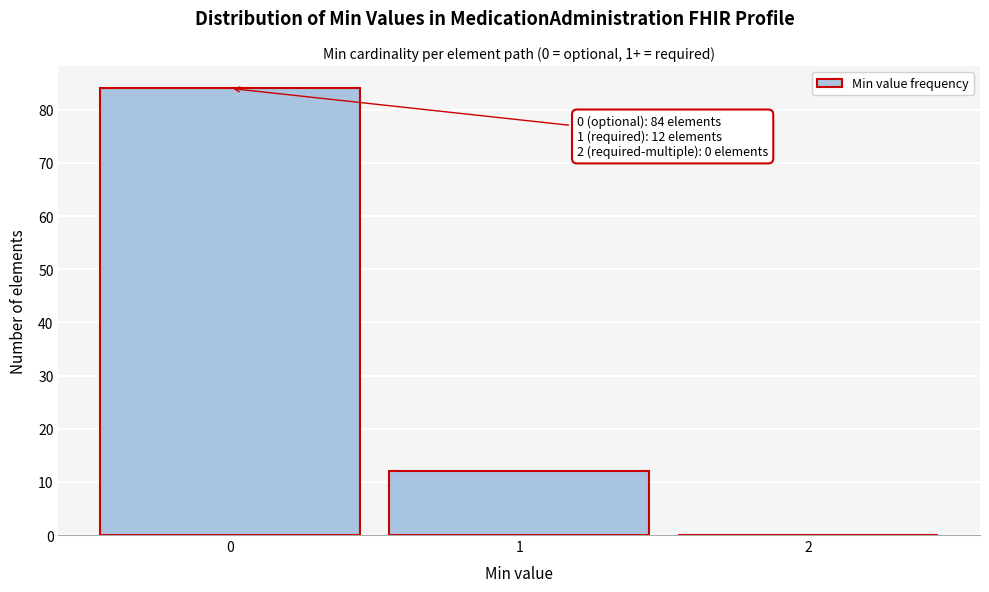

Which range on the x-axis has the tallest bar?

-0.5 to 0.5